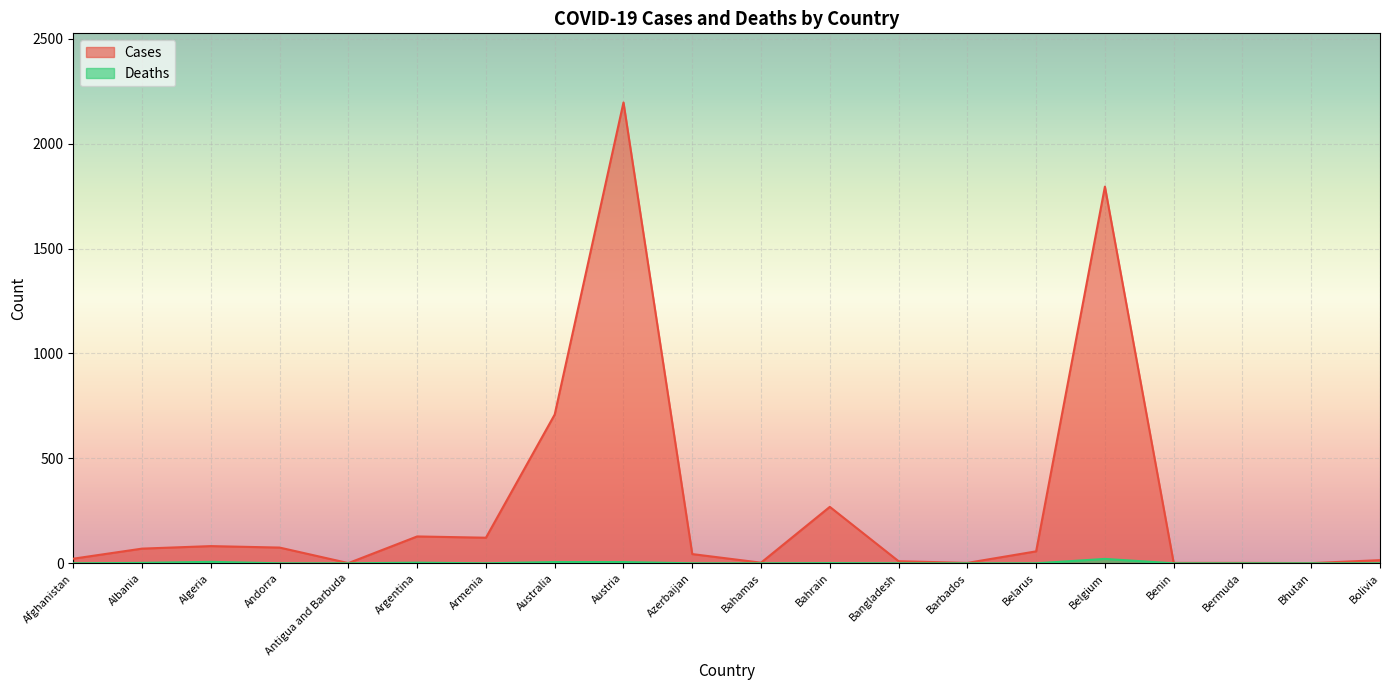

At which category is the sum across all series the highest?

Austria